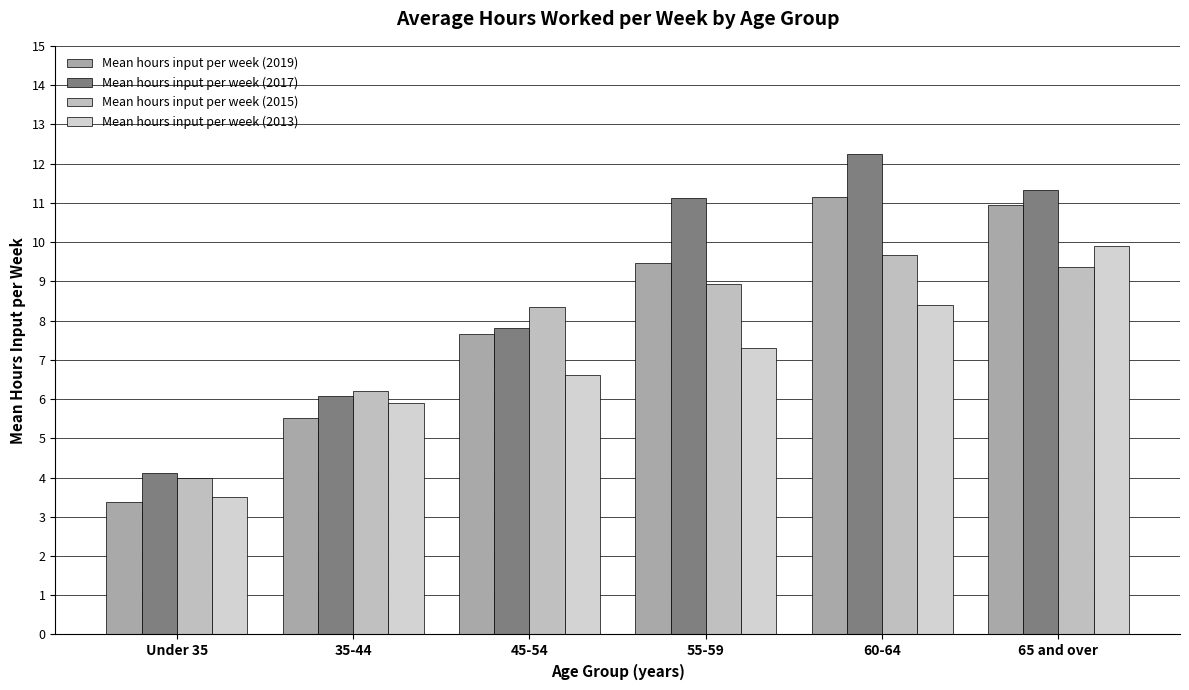

What is the difference between the second highest and second lowest values in the Mean hours input per week (2013) series?

2.5